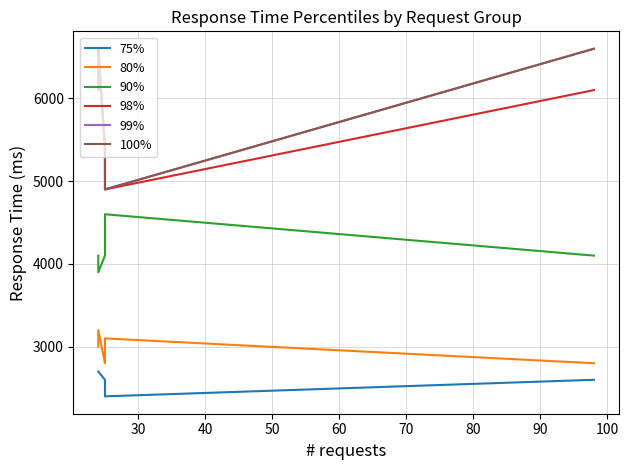

What is the value of the 80% point at the 1st from the left?

3000